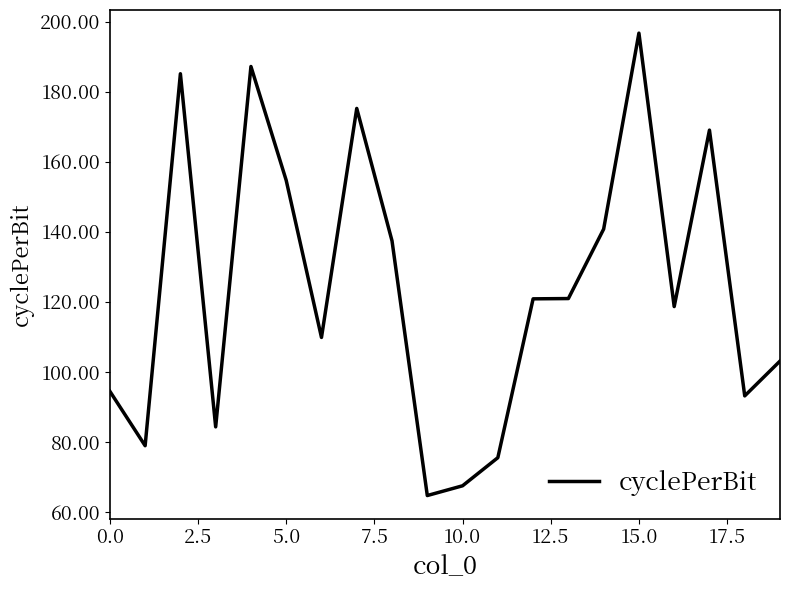

What is the difference between the maximum and minimum values?

132.0